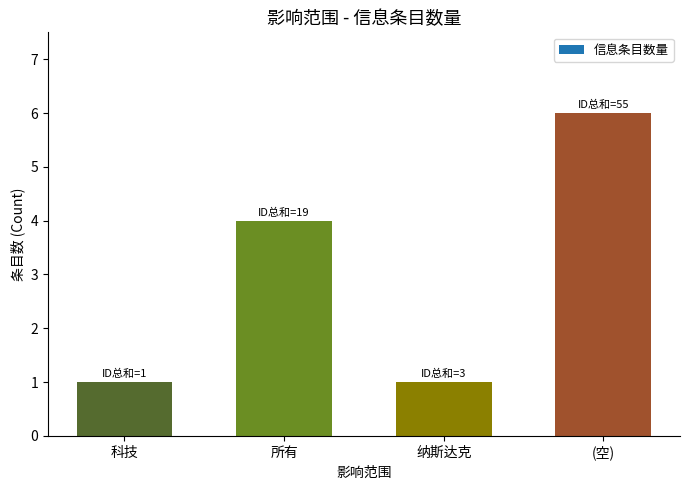

How many bars are there in total?

4